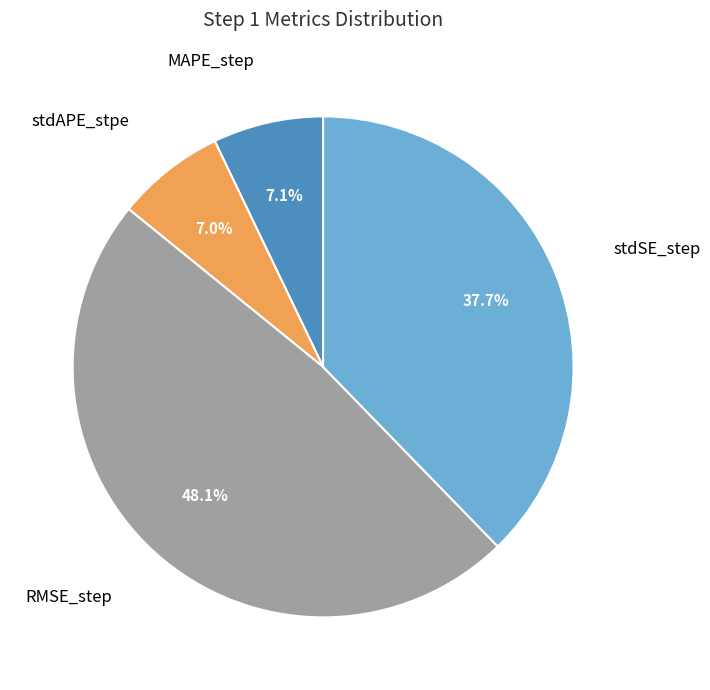

Does any single category account for the majority?

No